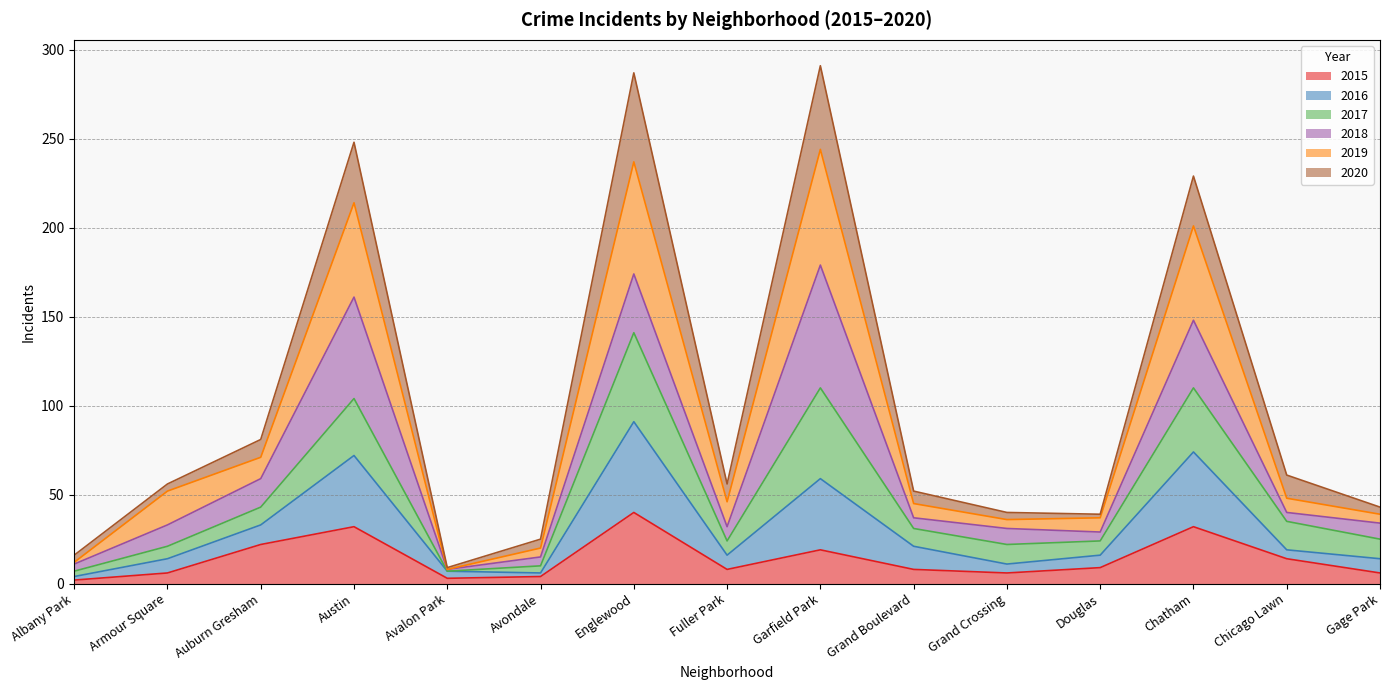

What are all the series names shown in the legend?

2015, 2016, 2017, 2018, 2019, 2020